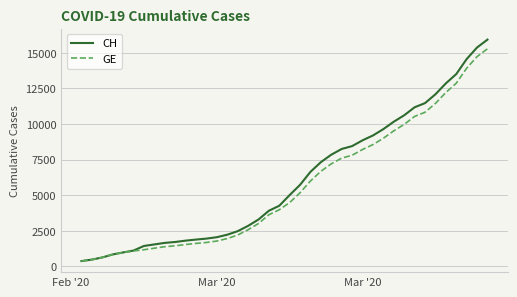

What is the lowest value of the CH series?

375